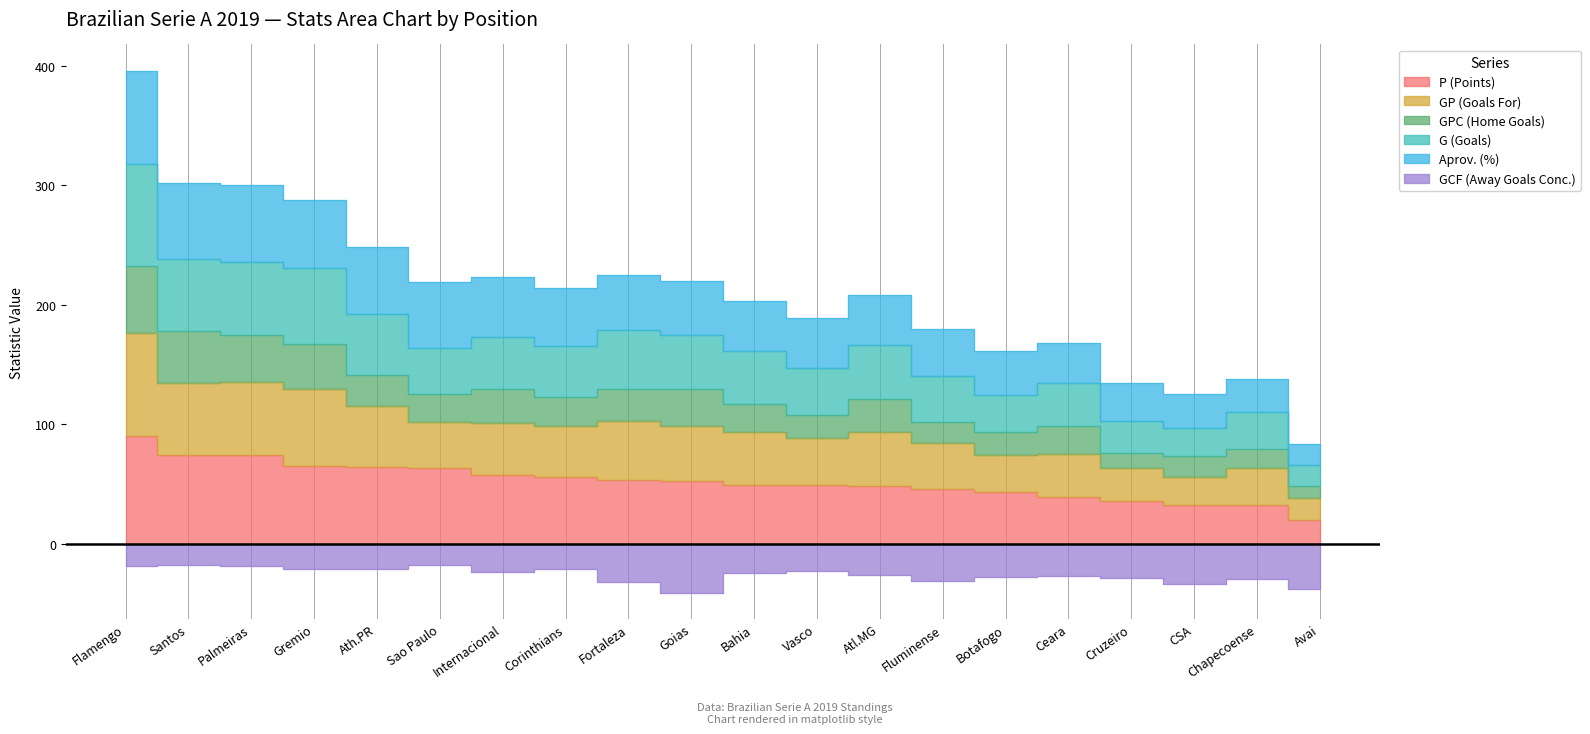

The GP series shows 118 at Internacional. True or false?

False